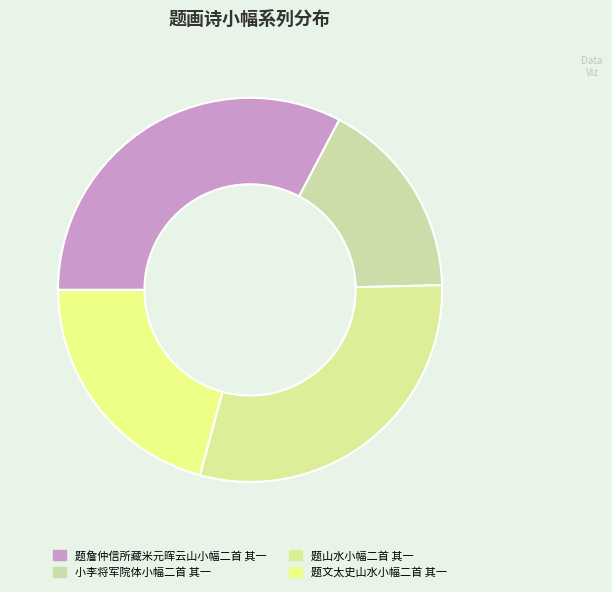

Count the number of slices in the pie.

4